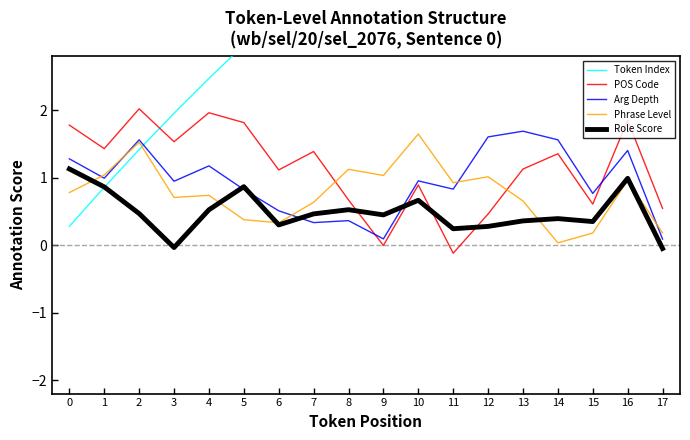

Which series has the widest spread of values?

Token Index